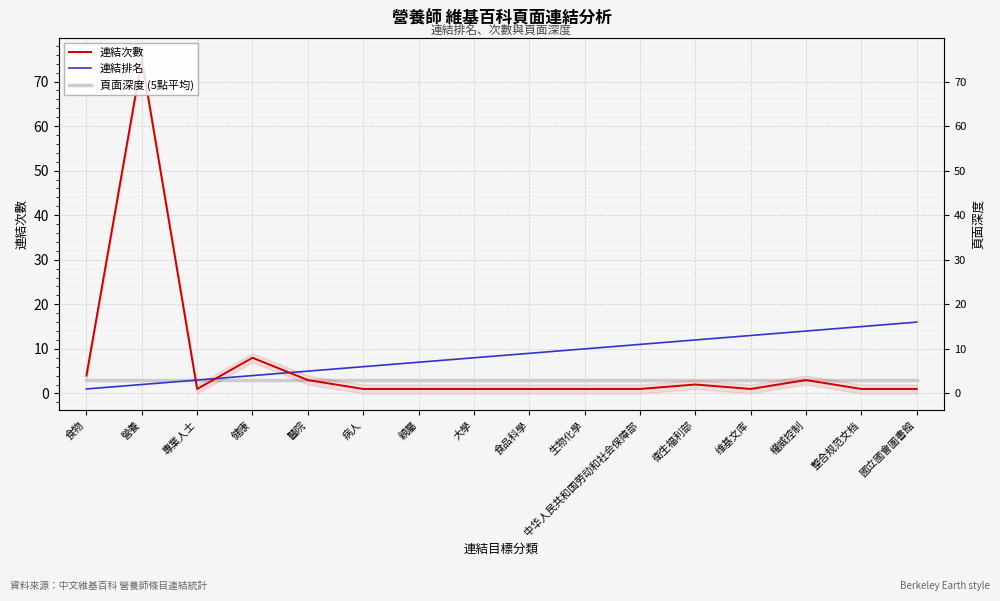

Which series has the widest spread of values?

連結次數